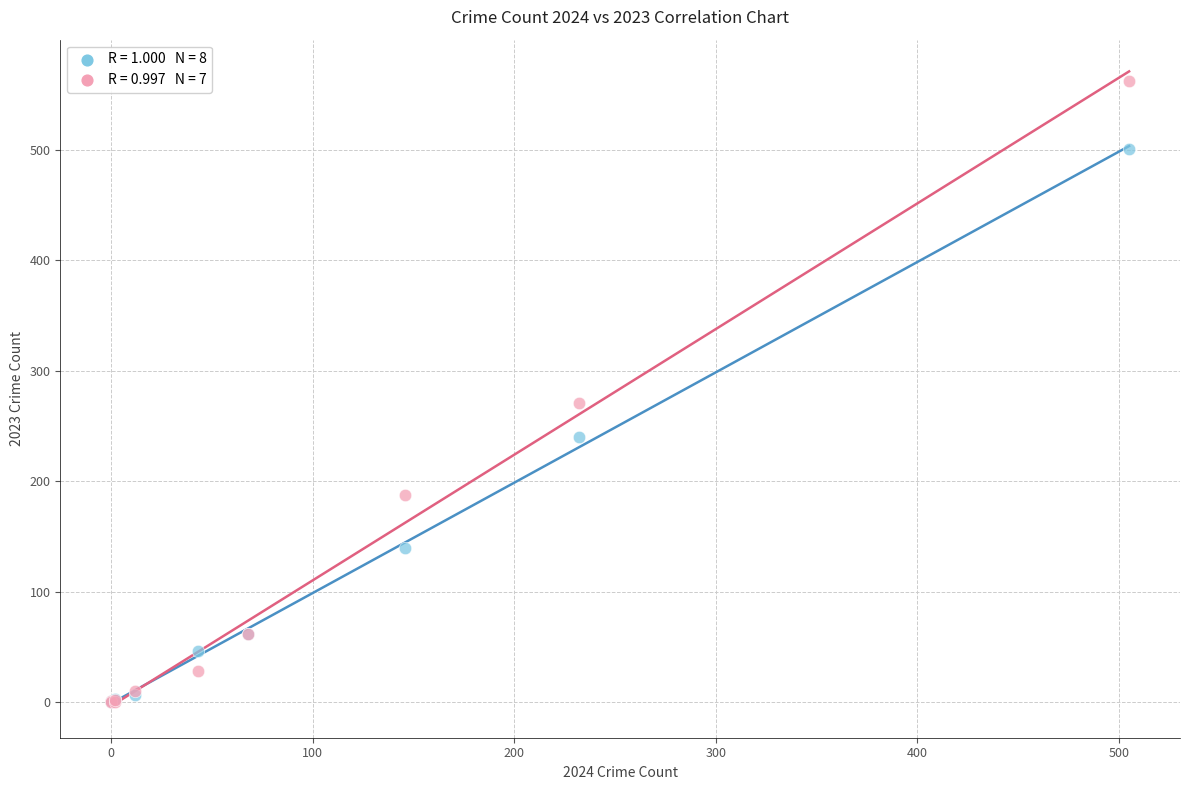

Across all series, what Y value is closest to 281?

271